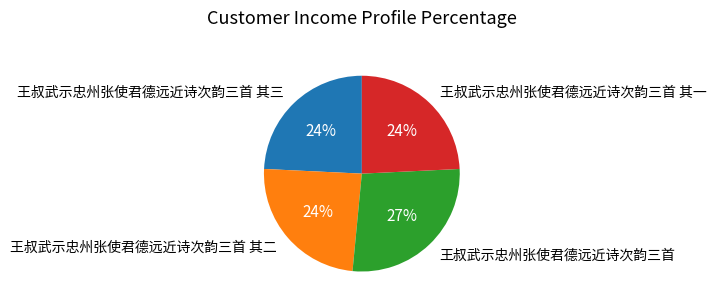

To the nearest percent, what percentage of the pie is 王叔武示忠州张使君德远近诗次韵三首 其三?

24%